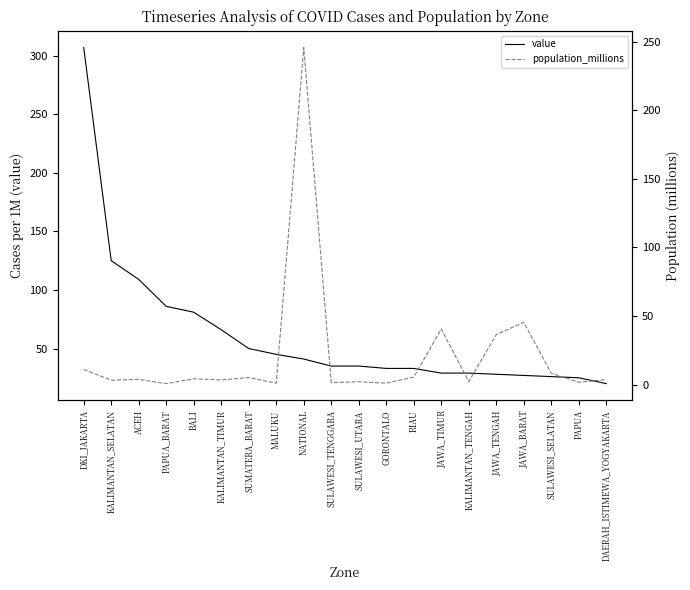

What is the value of the value point at the 19th from the left?

25.0